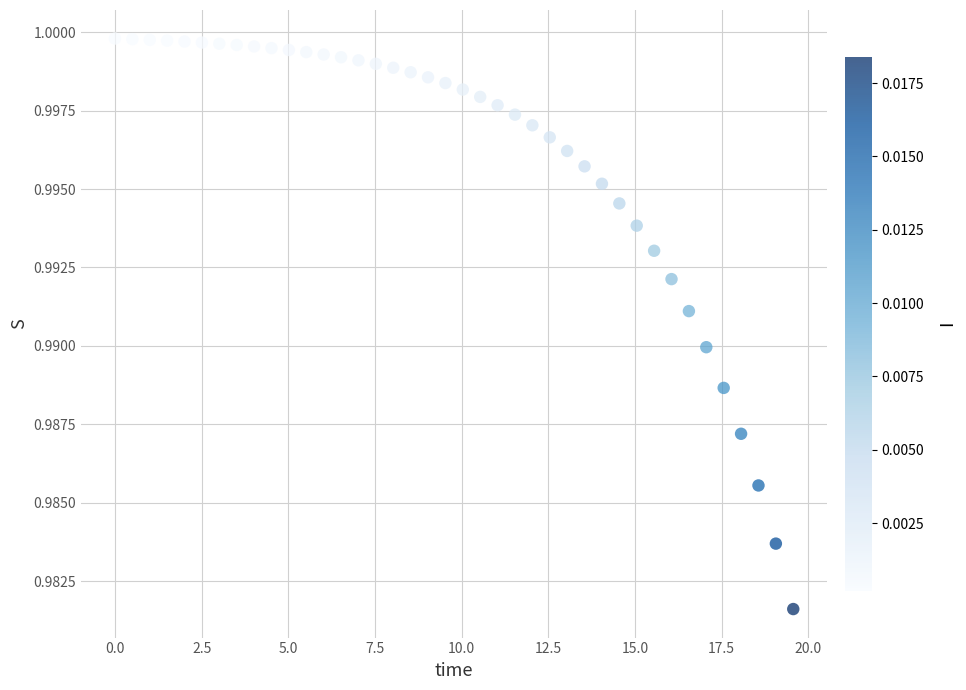

What is the range of X values (max minus min)?

19.6